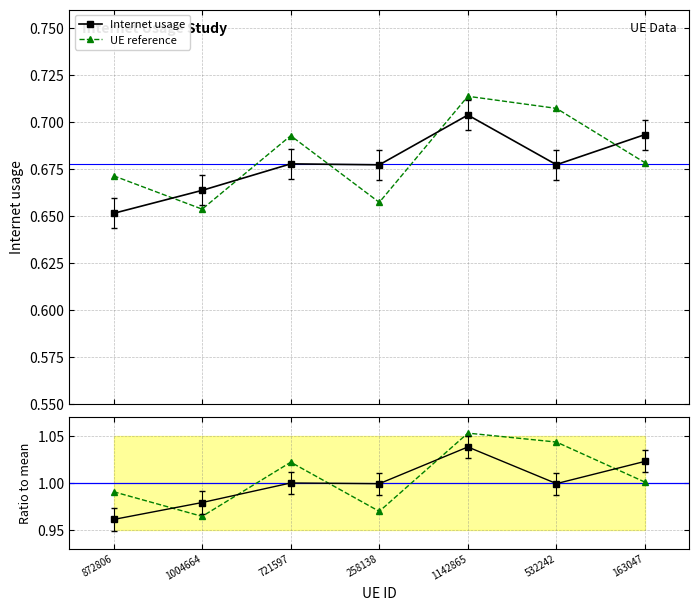

Reading left to right, what are all the values shown in this chart?

Internet usage: 872806=0.7	1004664=0.7	721597=0.7	258138=0.7	1142865=0.7	532242=0.7	163047=0.7
UE reference: 872806=0.7	1004664=0.7	721597=0.7	258138=0.7	1142865=0.7	532242=0.7	163047=0.7
Ratio (usage/mean): 872806=1.0	1004664=1.0	721597=1.0	258138=1.0	1142865=1.0	532242=1.0	163047=1.0
Ratio (ref/mean): 872806=1.0	1004664=1.0	721597=1.0	258138=1.0	1142865=1.1	532242=1.0	163047=1.0